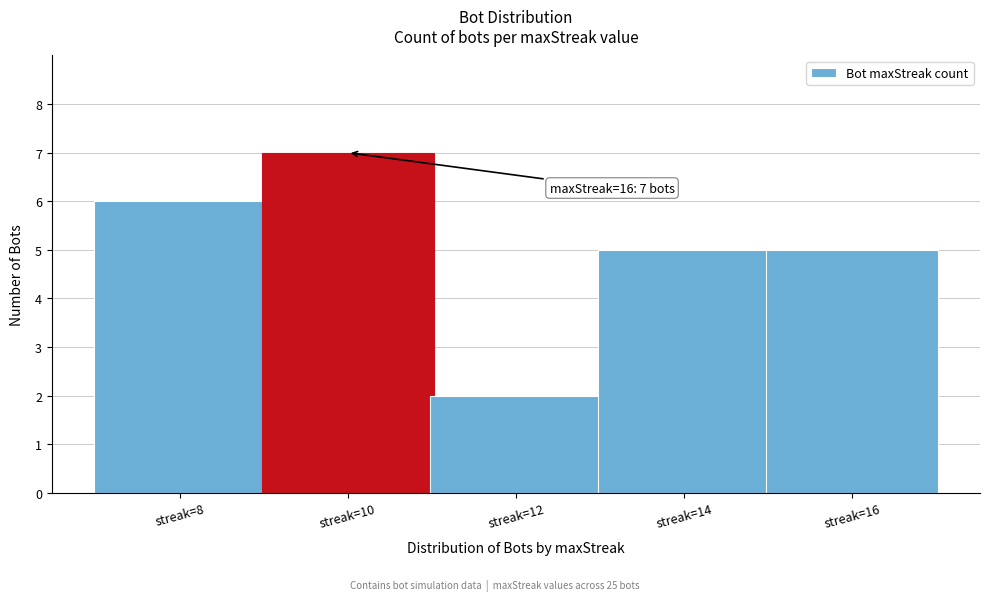

Reading left to right, extract all data points from this chart.

streak=8=6	streak=10=7	streak=12=2	streak=14=5	streak=16=5